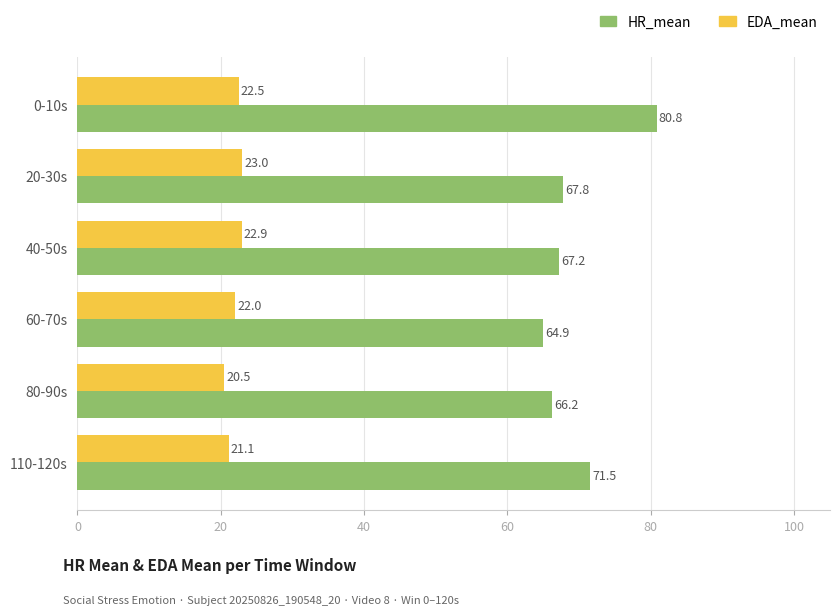

Count the number of categories in the chart.

6